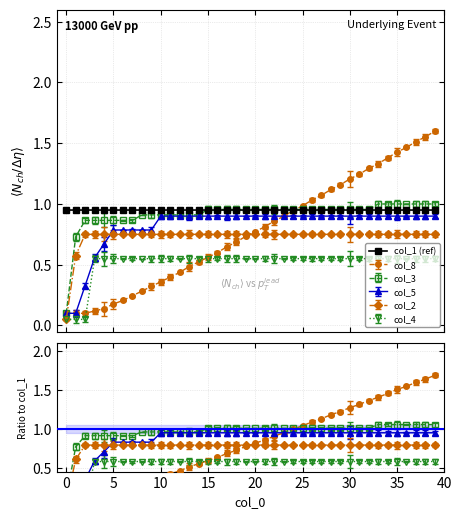

What is the value of the col_2 point at the 10th from the left?

0.8